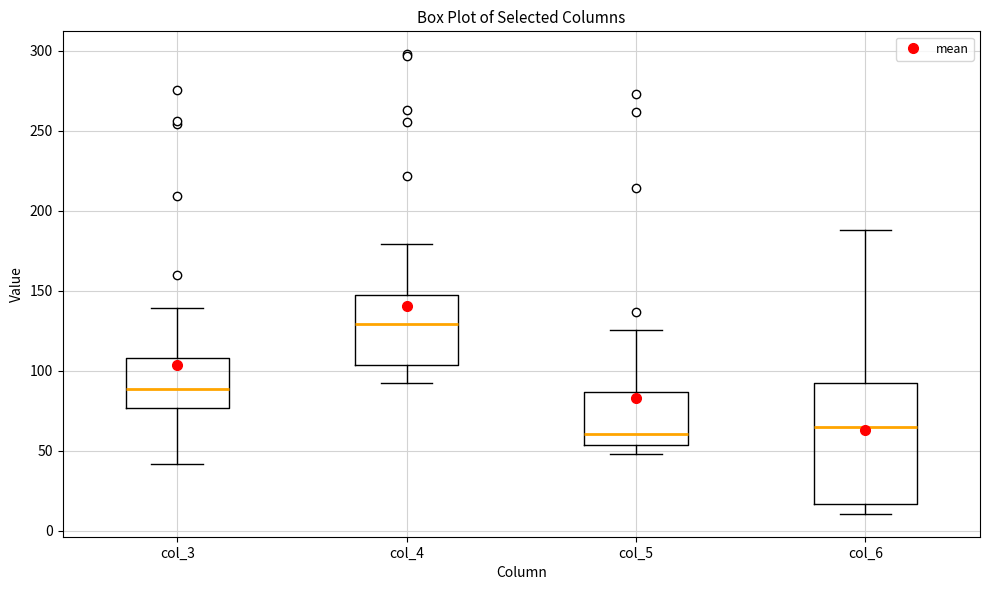

Reading left to right, transcribe this box plot: for each box, give where its median line is, the range the box spans, and where its two whiskers end, as read against the y-axis. The values are not printed on the chart, so give them approximately, as read against the axis.

col_3: median 90, box 75 to 110, whiskers 40 to 140
col_4: median 130, box 105 to 150, whiskers 95 to 180
col_5: median 60, box 55 to 85, whiskers 50 to 125
col_6: median 65, box 15 to 90, whiskers 10 to 190